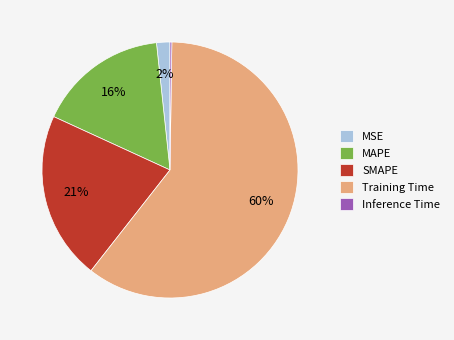

What is the largest slice in the pie chart?

Training Time